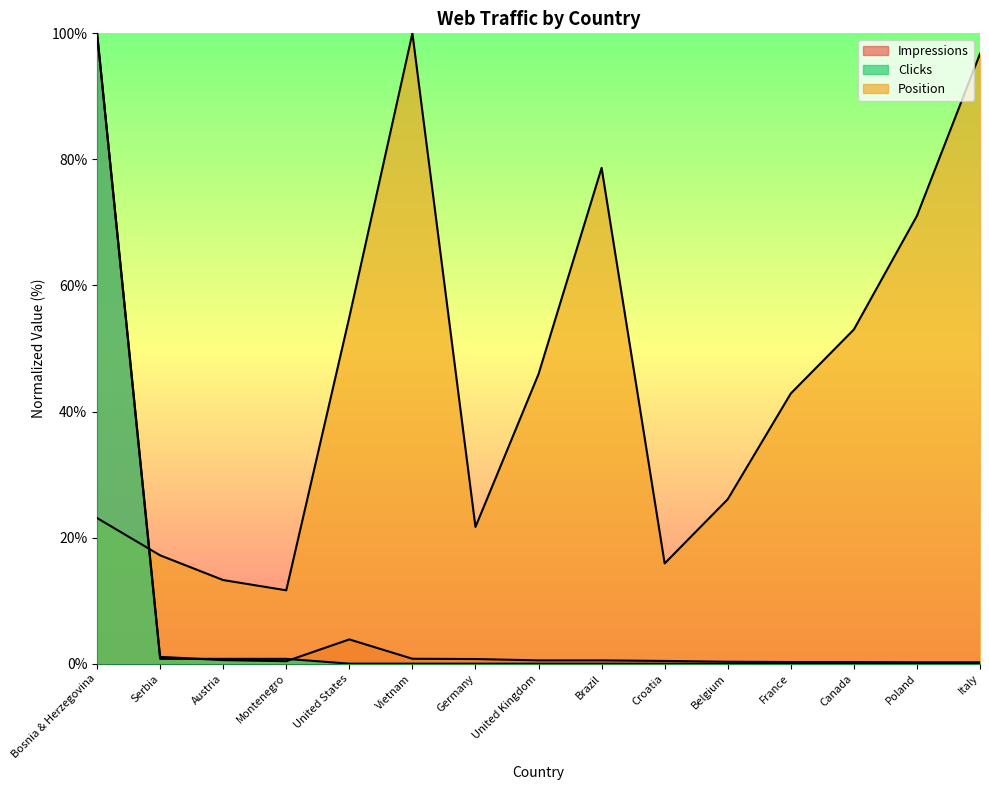

How many positive values does the Clicks series have?

4